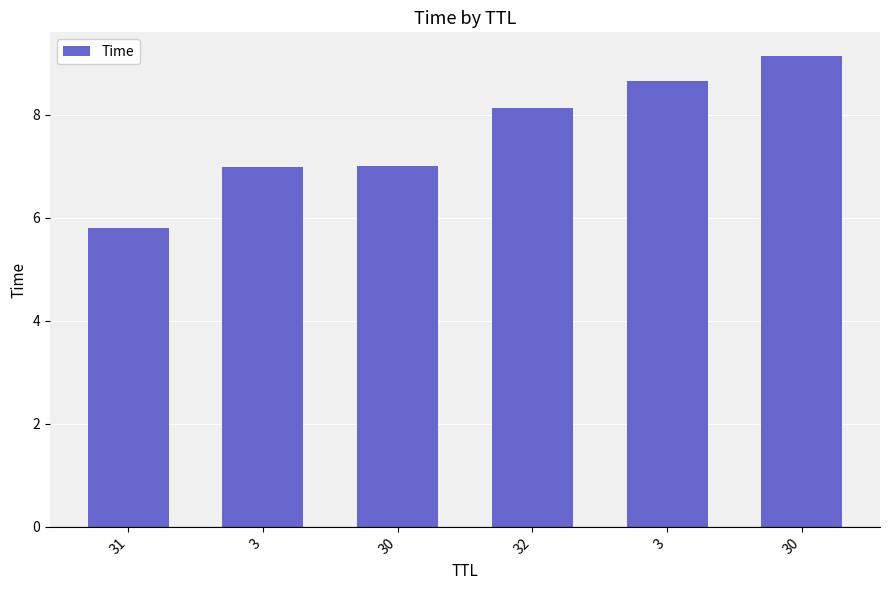

What is the label of the 2nd bar from the left?

3